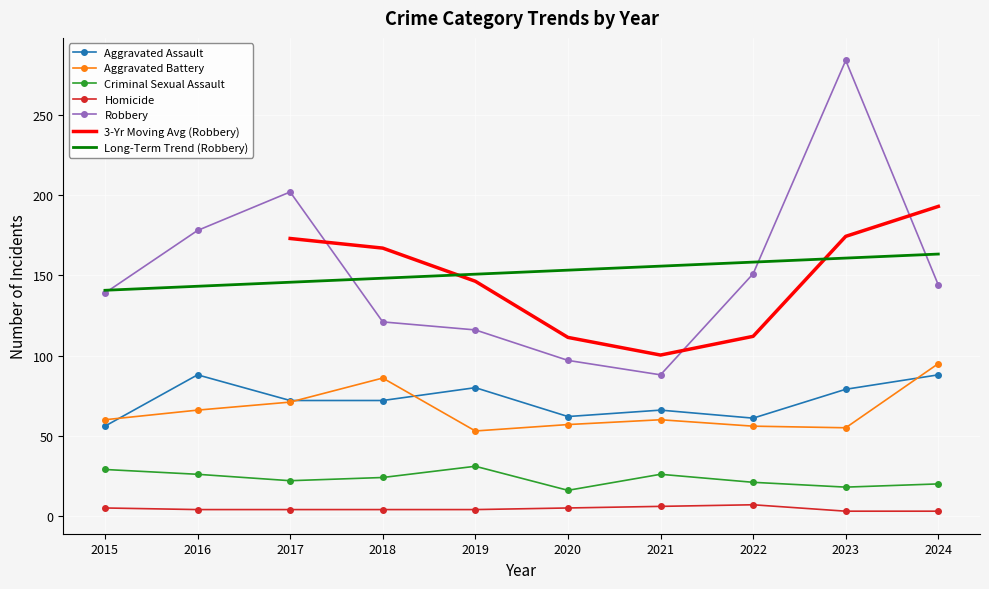

What value does the Criminal Sexual Assault series have at 2024?

20.0